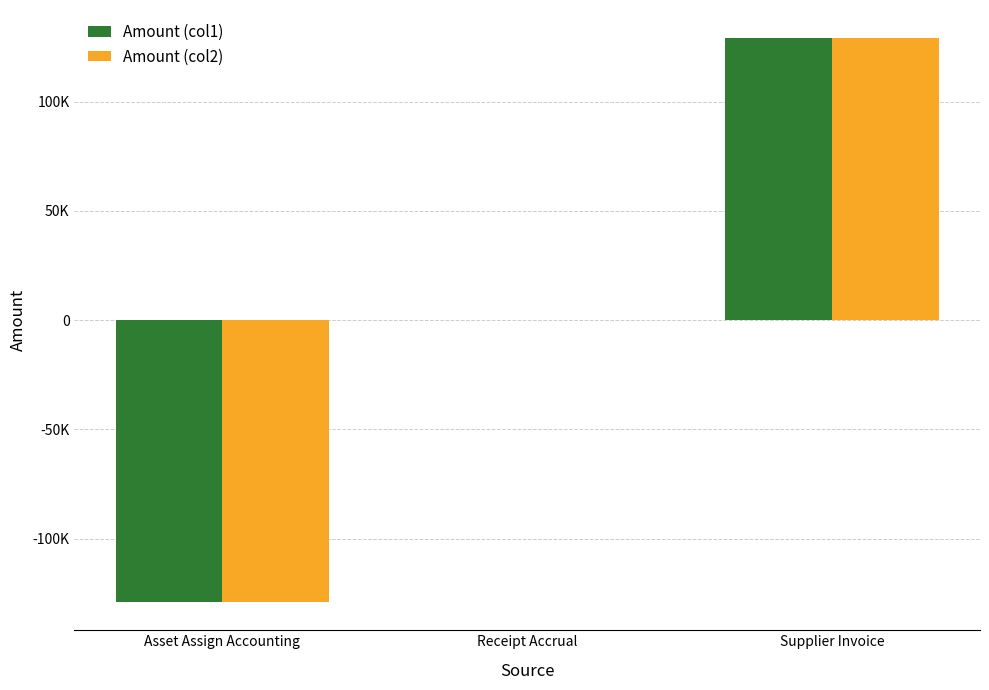

What position from the right is Asset Assign Accounting?

3